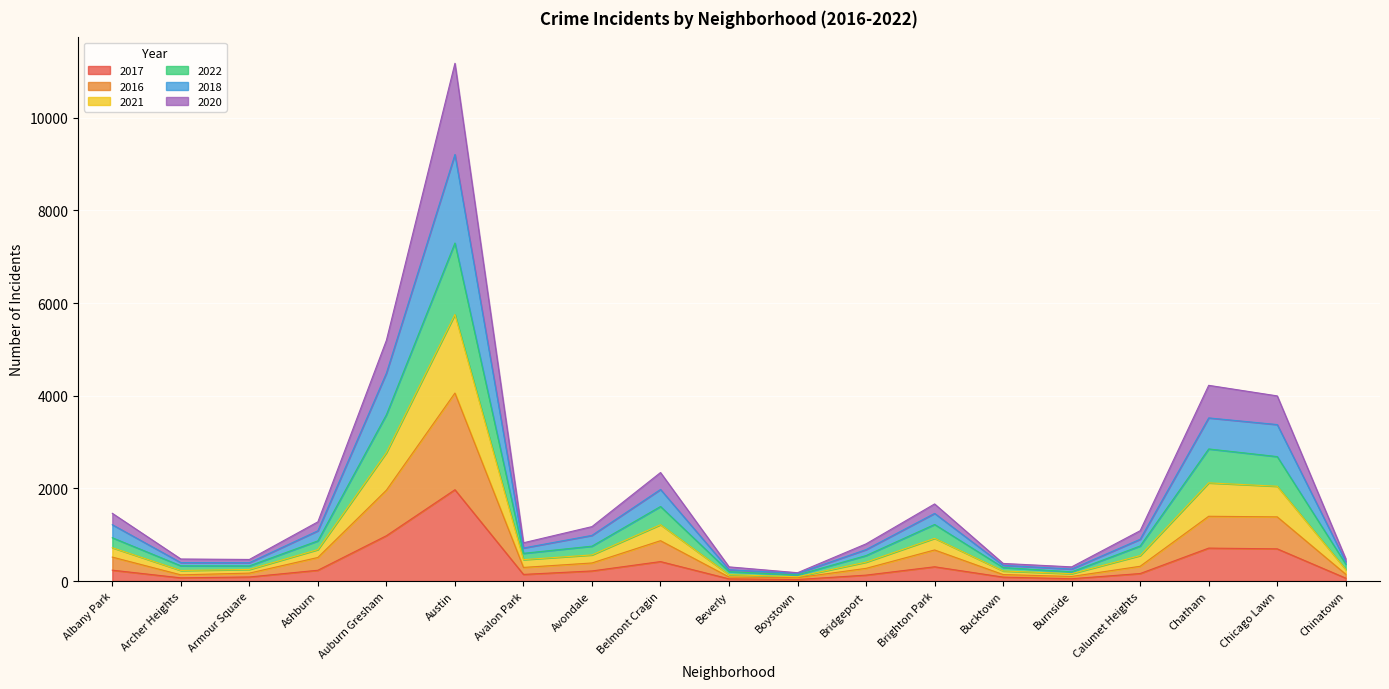

What is the lowest value of the 2017 series?

33